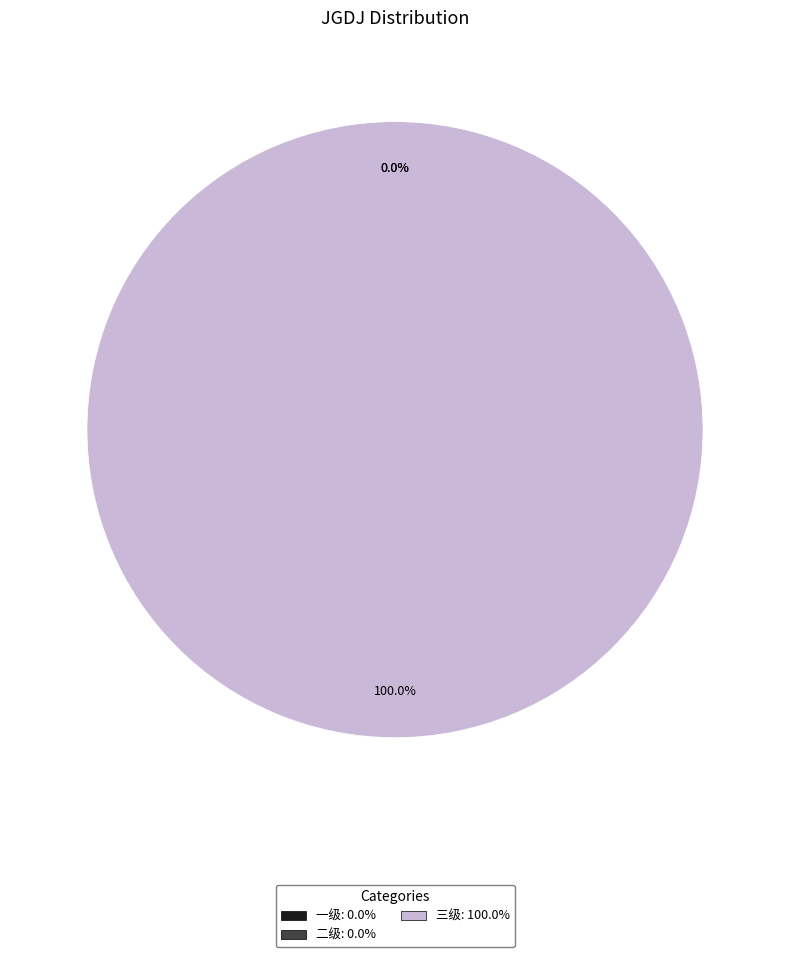

Which has a higher value, 二级 or 一级?

二级